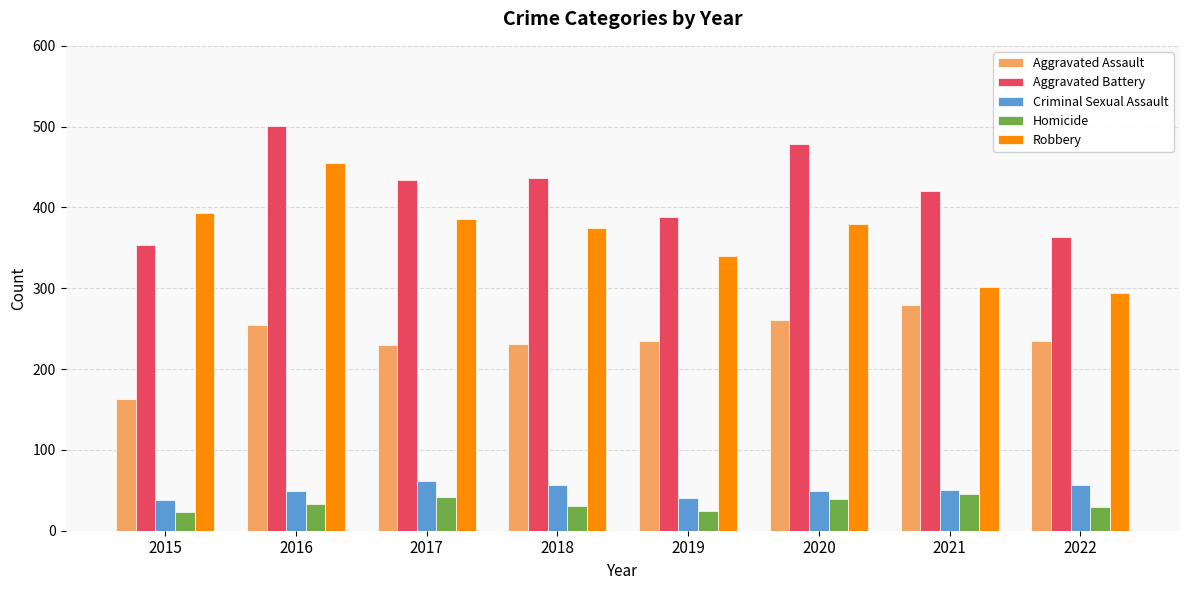

Rank the series at 2015 from lowest to highest value.

Homicide, Criminal Sexual Assault, Aggravated Assault, Aggravated Battery, Robbery